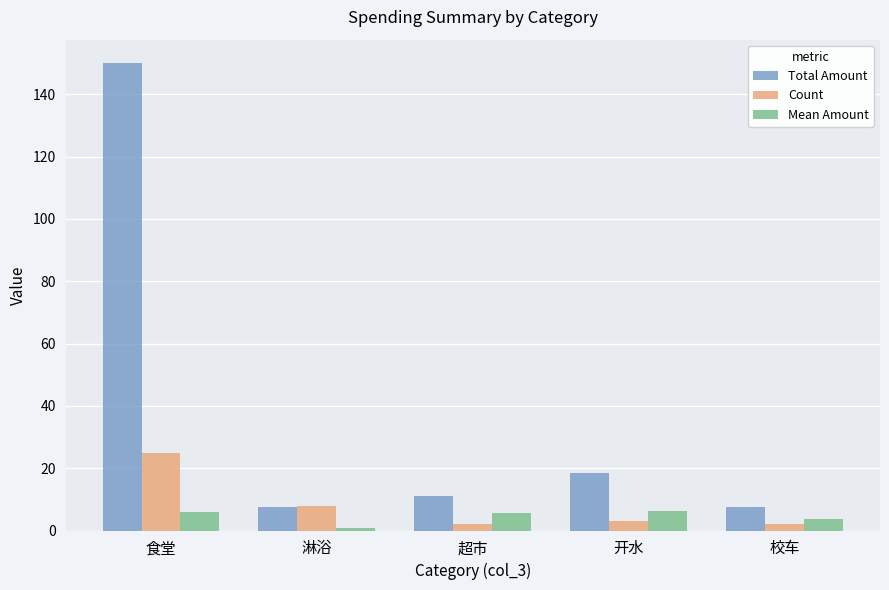

What is the total value across all series at 开水?

27.8